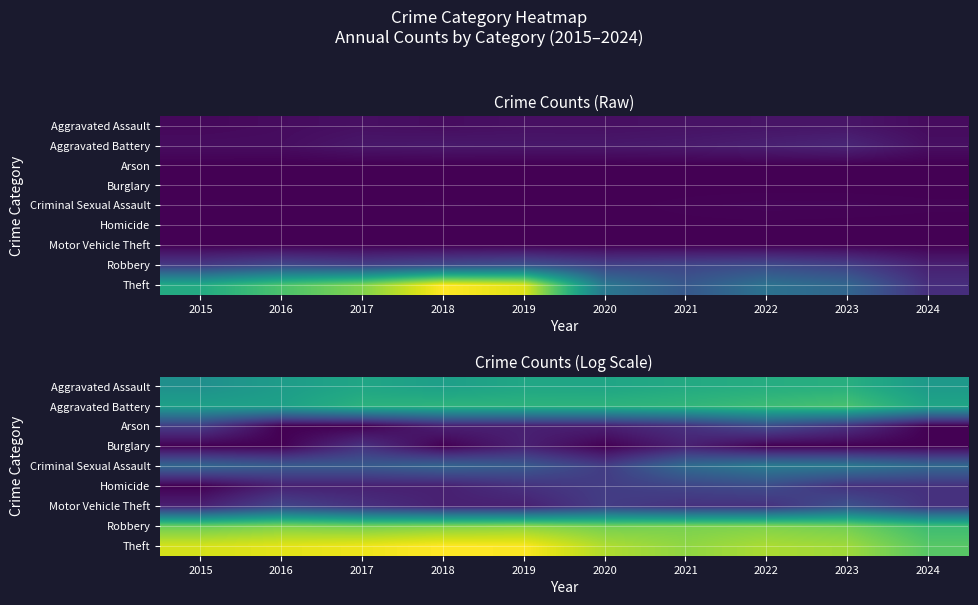

How many distinct data groups are displayed?

9